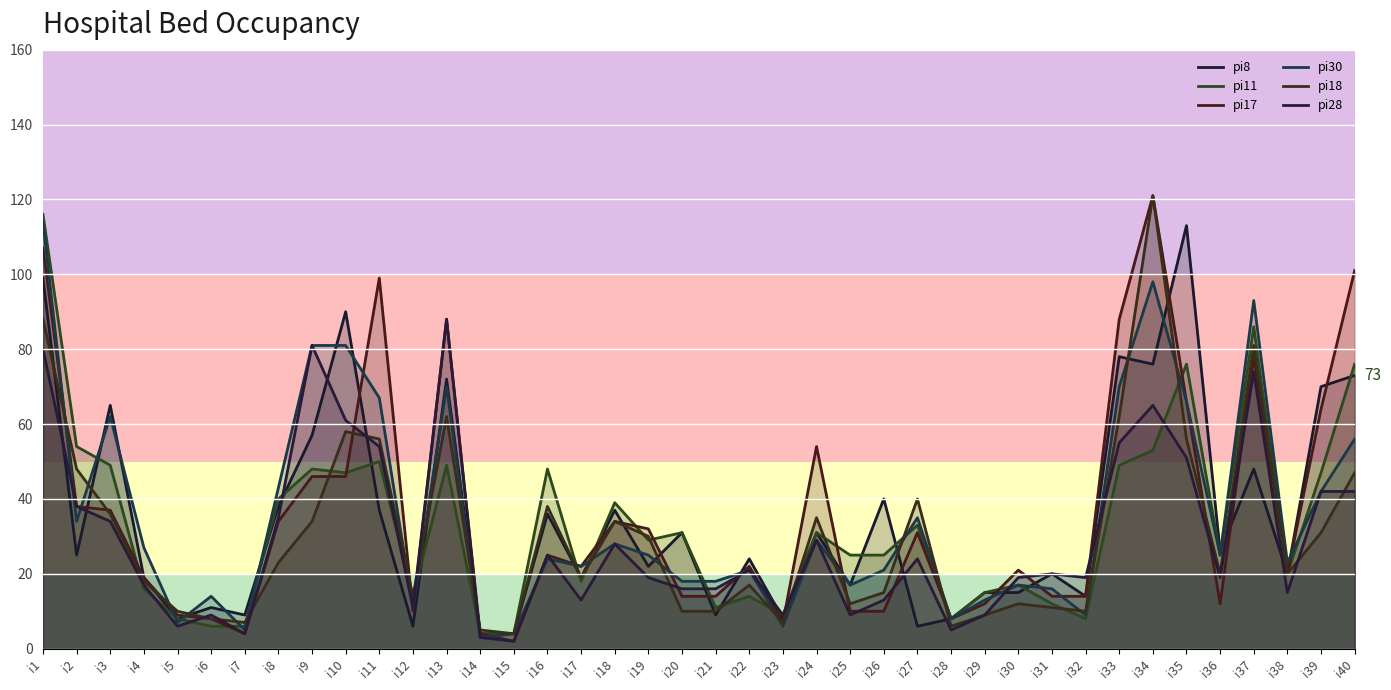

True or false: pi18 has a value of 11 at i4.

False